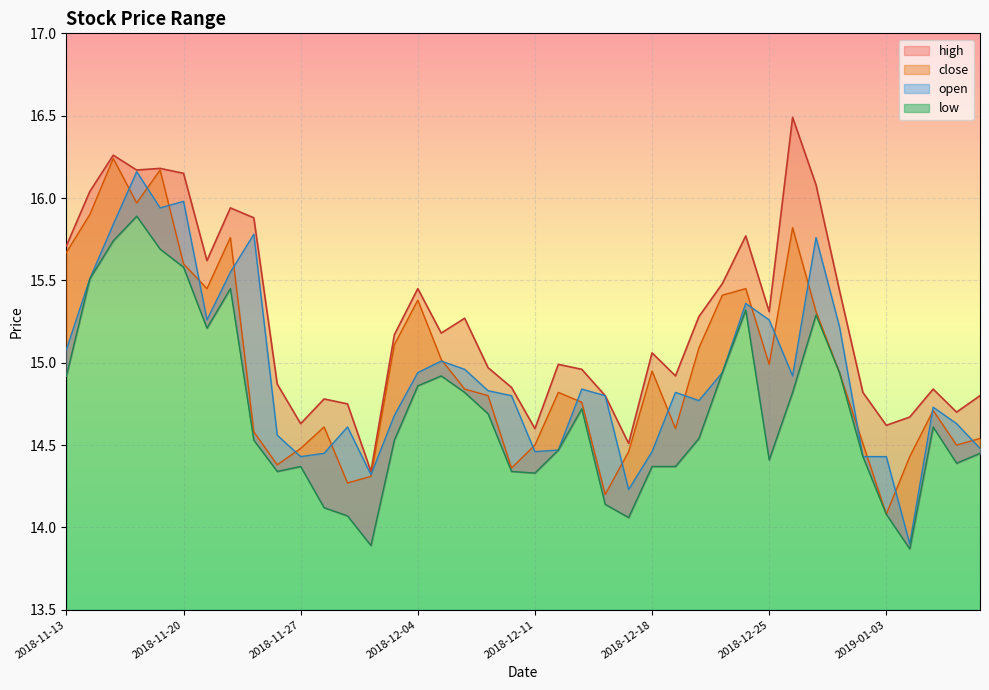

What is the average value of the close series?

15.0